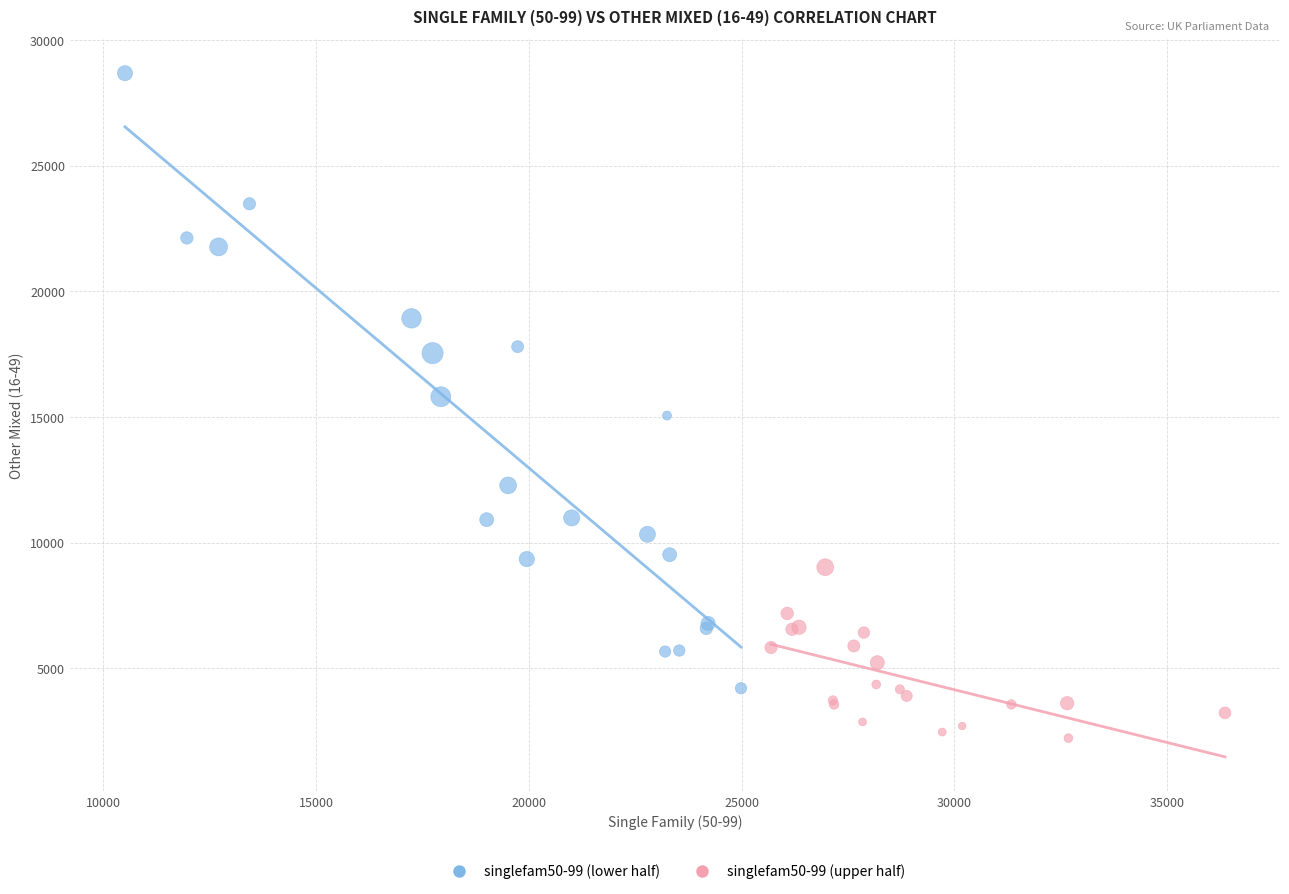

Which series reaches the minimum Y coordinate?

singlefam50-99 (upper half)